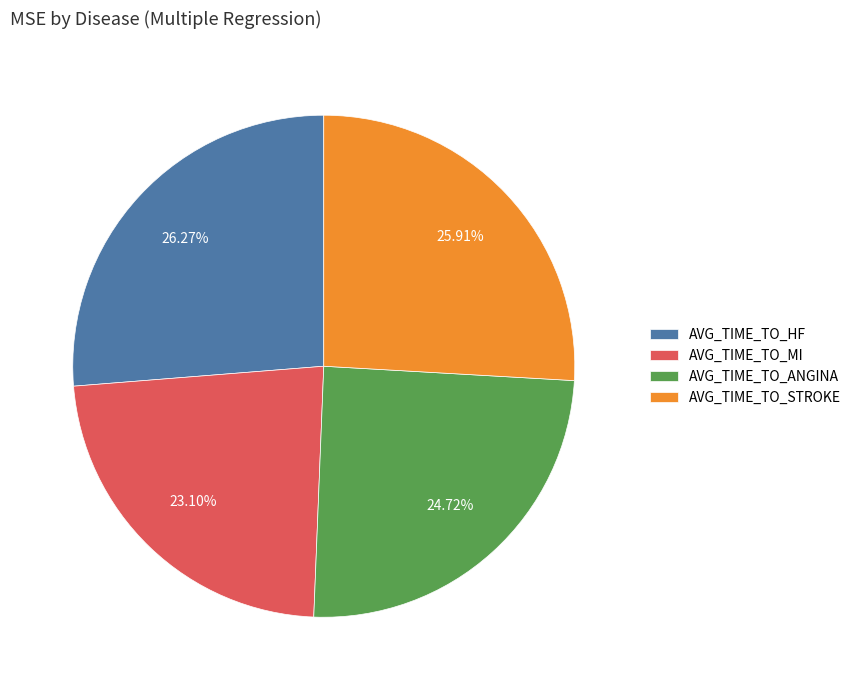

Count the number of slices in the pie.

4